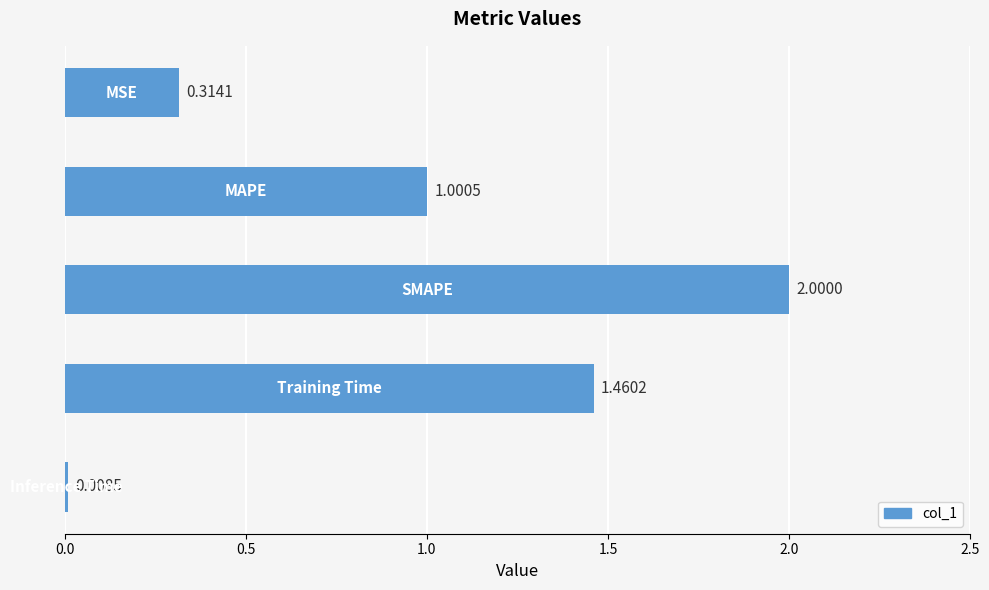

What is the difference between the maximum and minimum values?

2.0